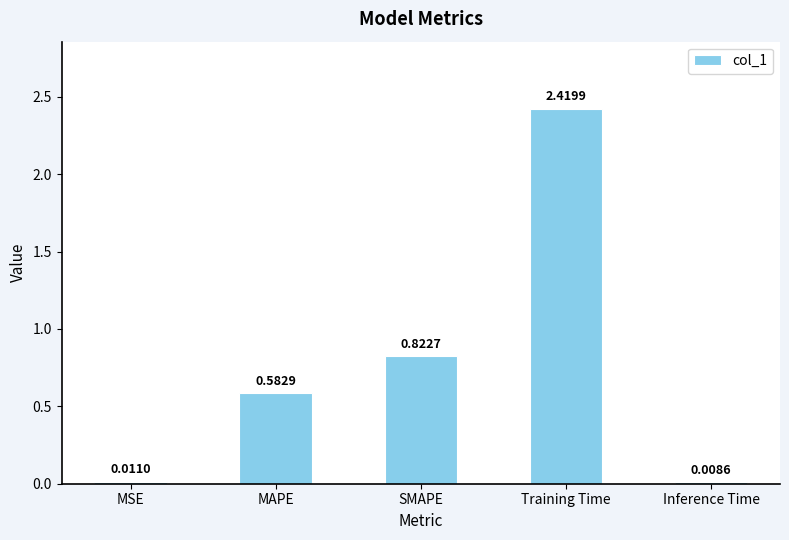

What is the sum of all values?

3.8